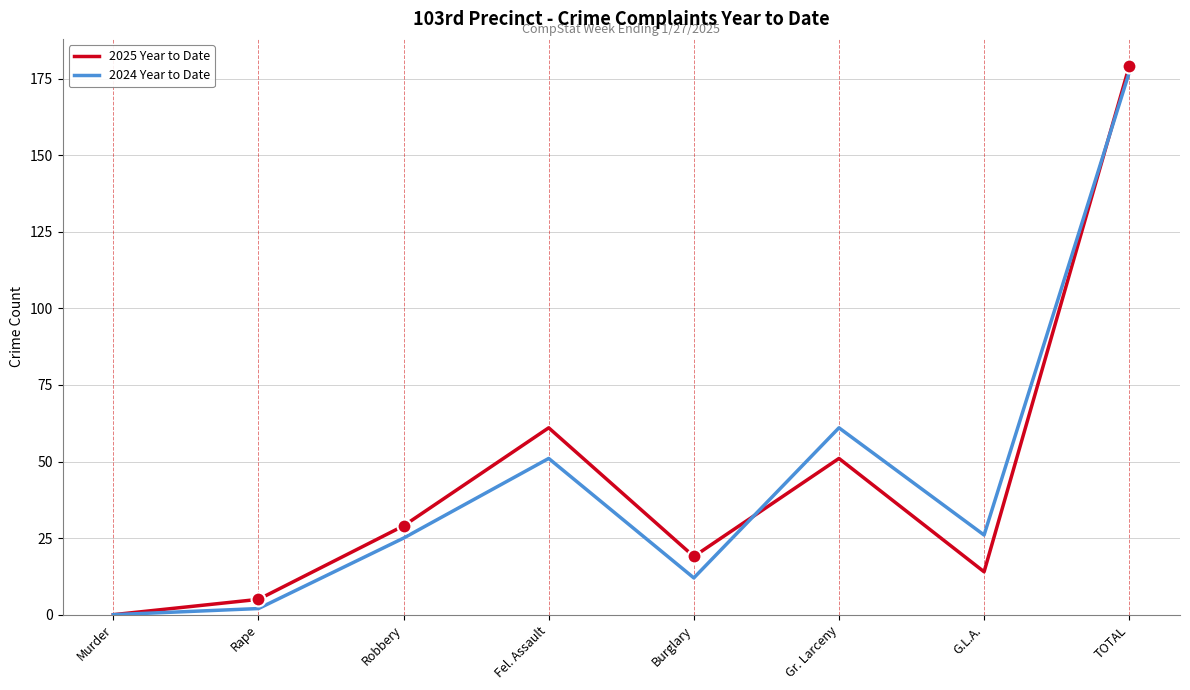

How many values in the 2024 Year to Date series are below 26?

4